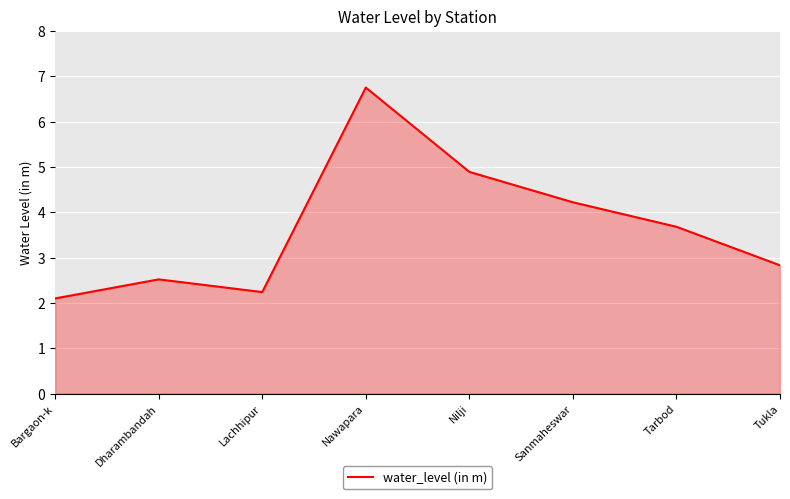

Reading right to left, what are all the values shown in this chart?

2.8	3.7	4.2	4.9	6.8	2.2	2.5	2.1